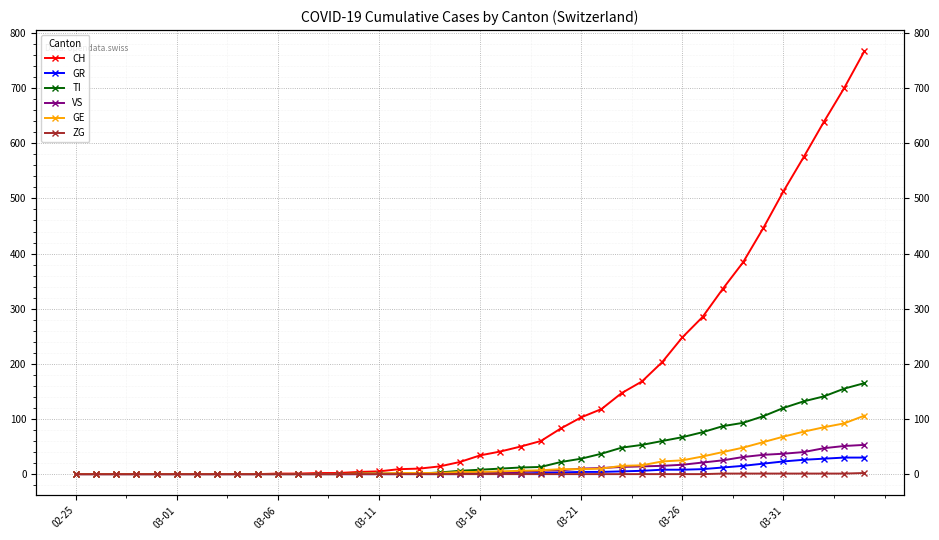

Which series has the largest total across all categories?

CH